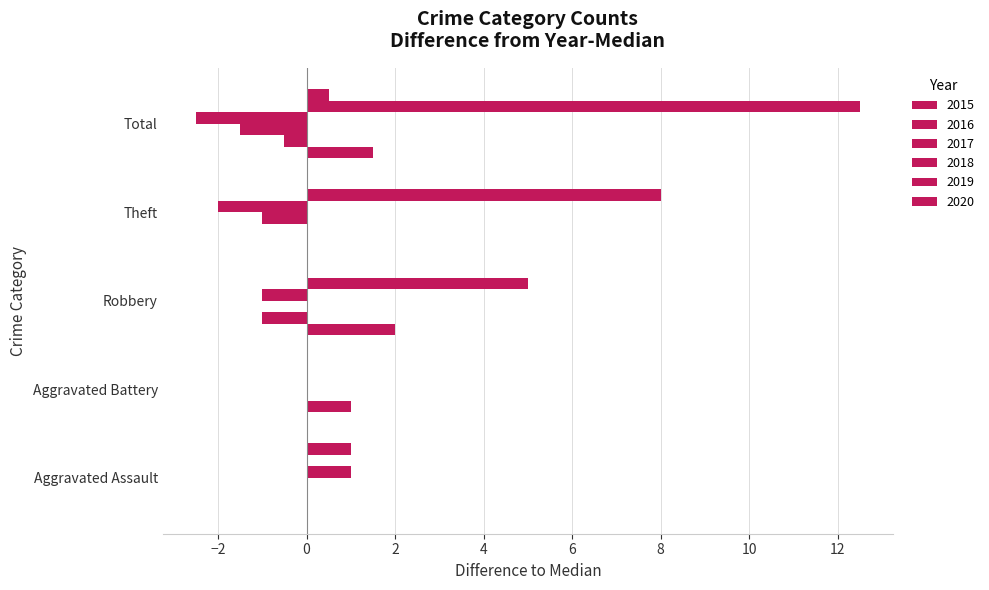

Is it true that 2017 equals 2 at Aggravated Battery?

False